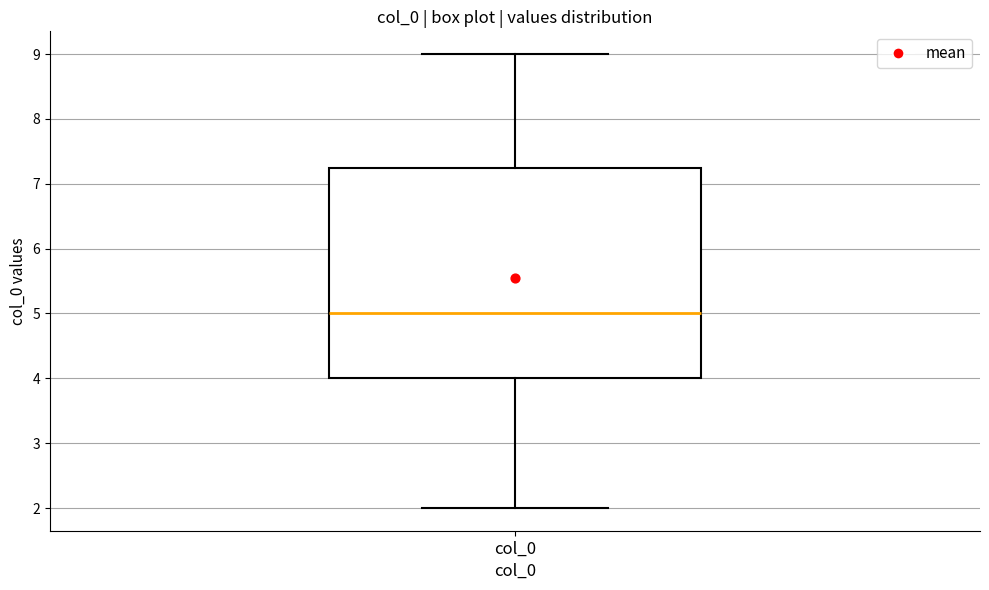

Where does the lower whisker of the box for col_0 end on the y-axis? The values are not printed on the chart, so give them approximately, as read against the axis.

2.0